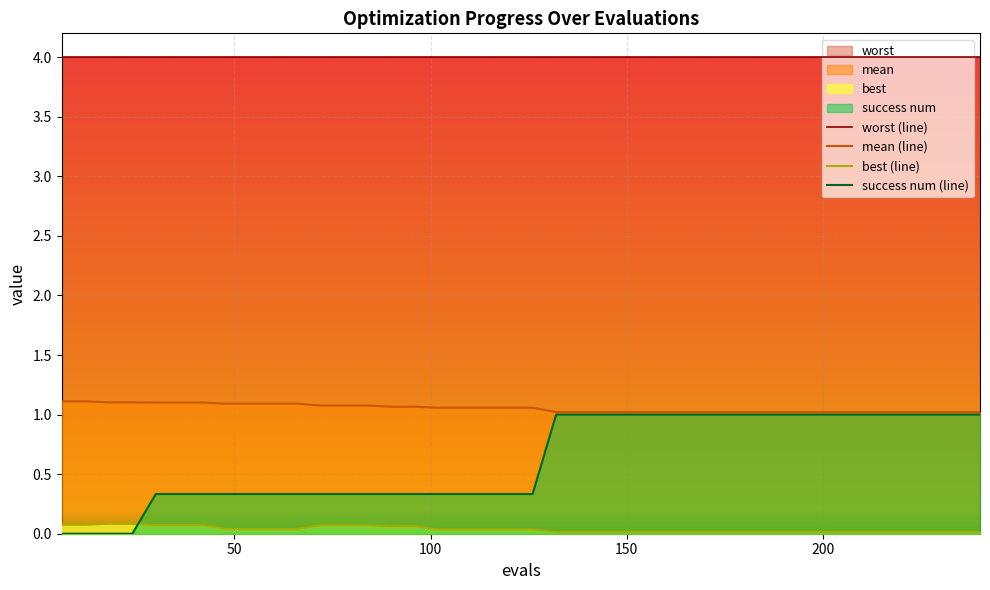

What is the lowest value of the mean series?

1.0